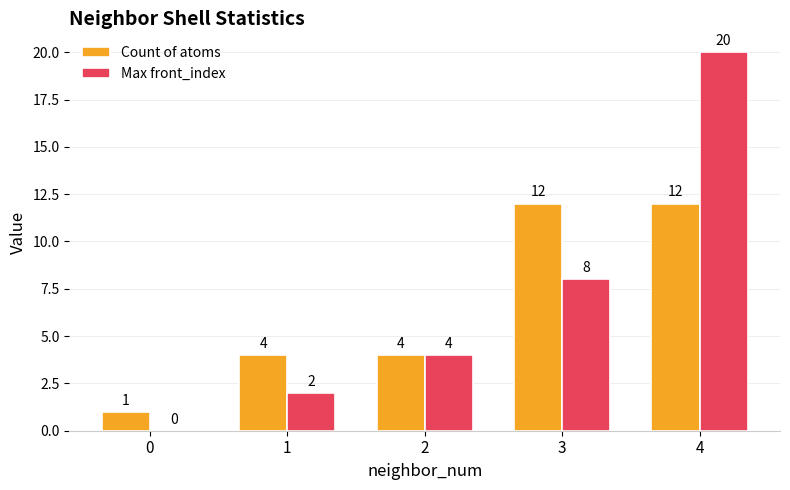

Which series changed the most between 1 and 2?

Max front_index